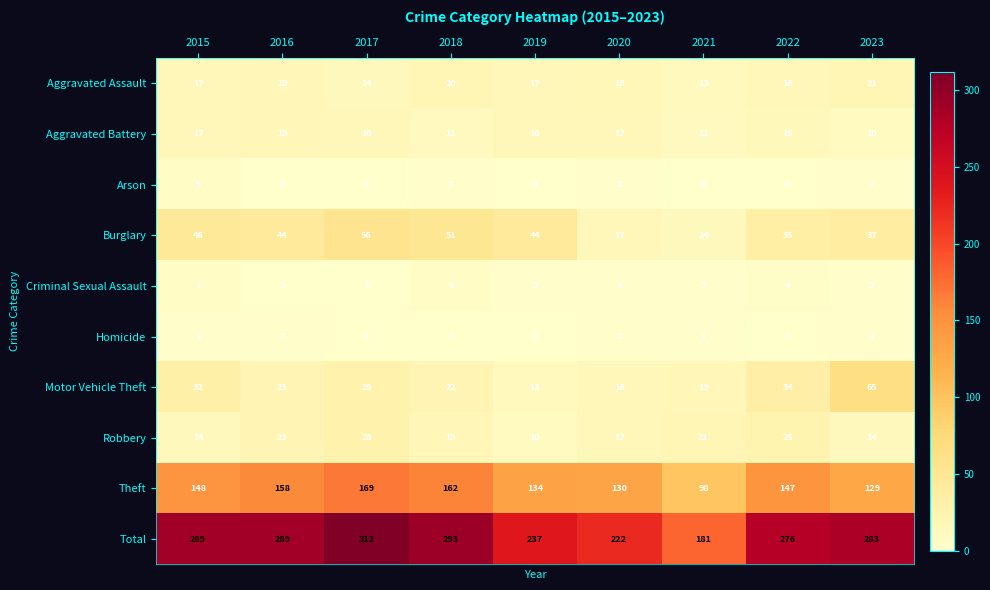

What is the sum of the Burglary values at 2021 and 2019?

58